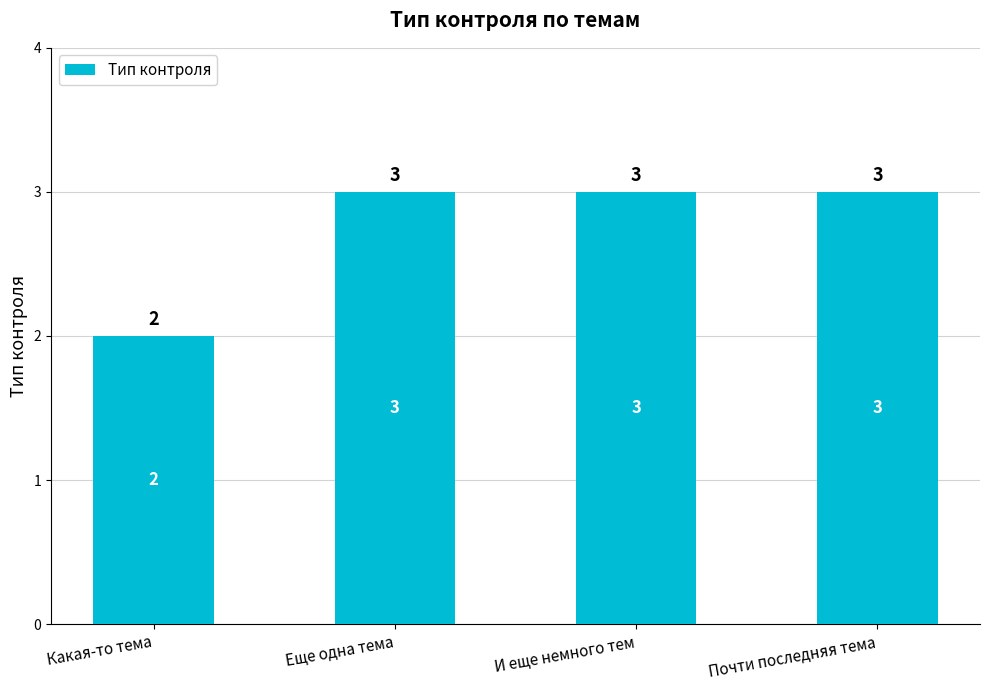

How many bars are there in total?

4